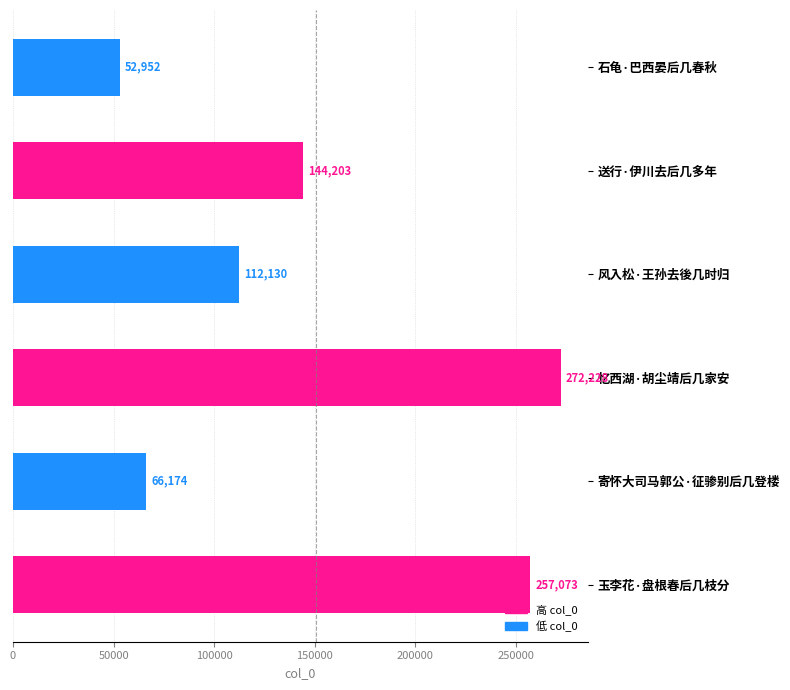

Reading top to bottom, what are all the values shown in this chart?

52952	144203	112130	272228	66174	257073